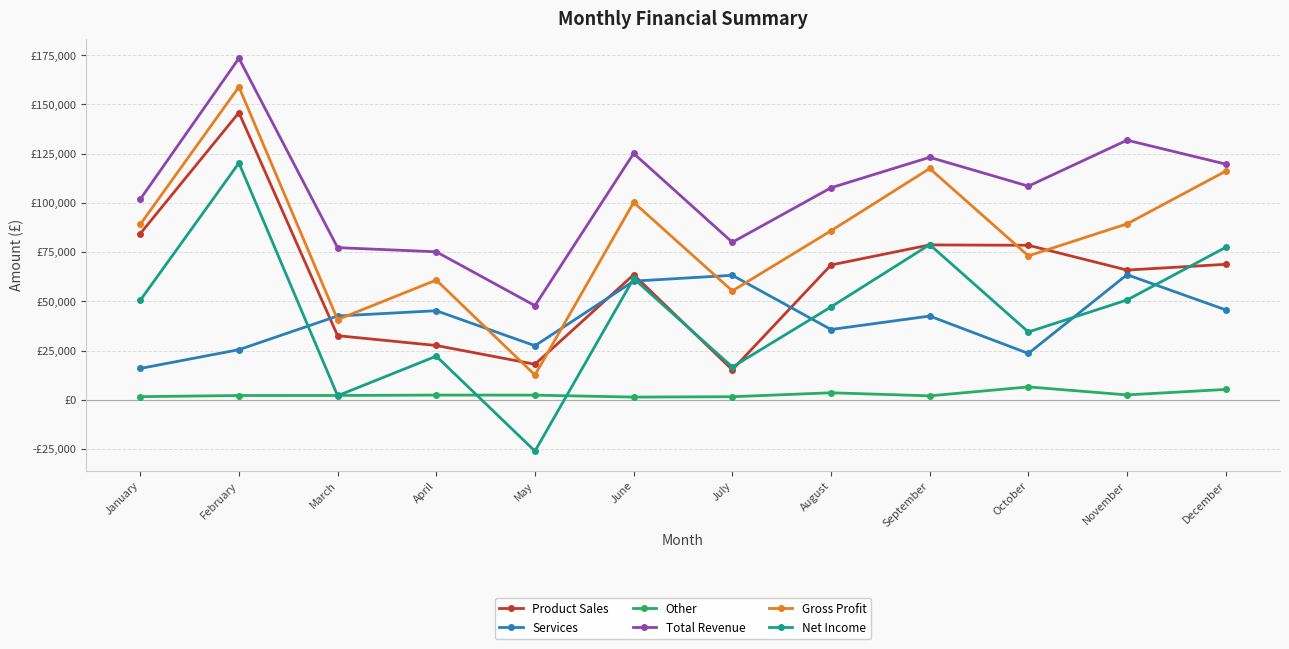

True or false: Net Income has a value of 82883 at January.

False